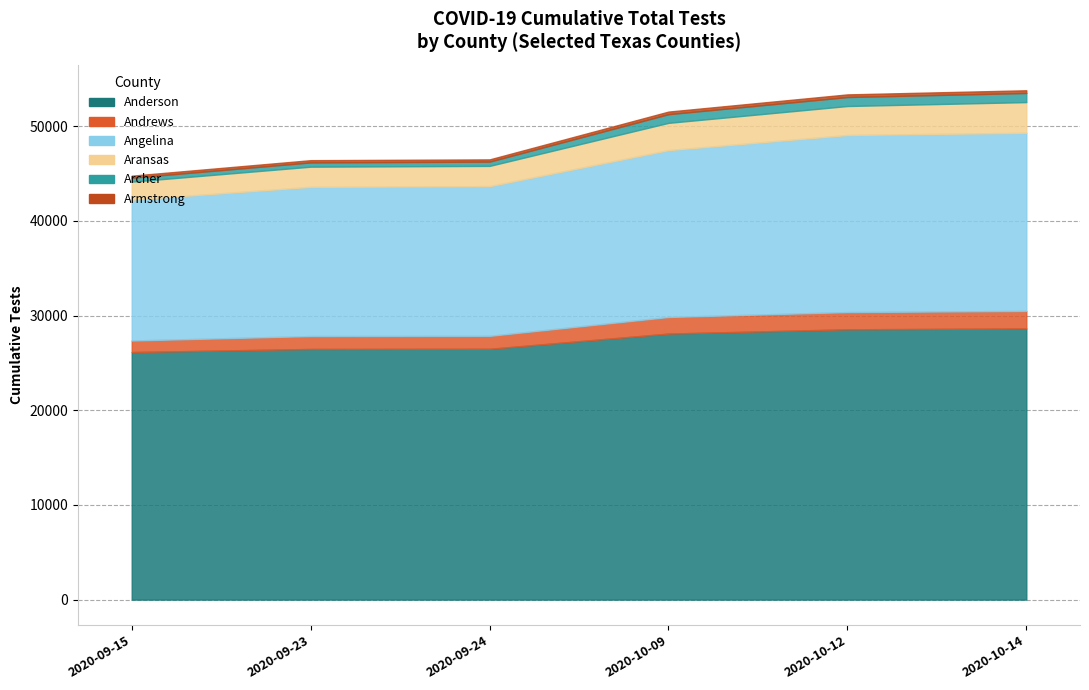

The Anderson series shows 26476 at Andrews. True or false?

True